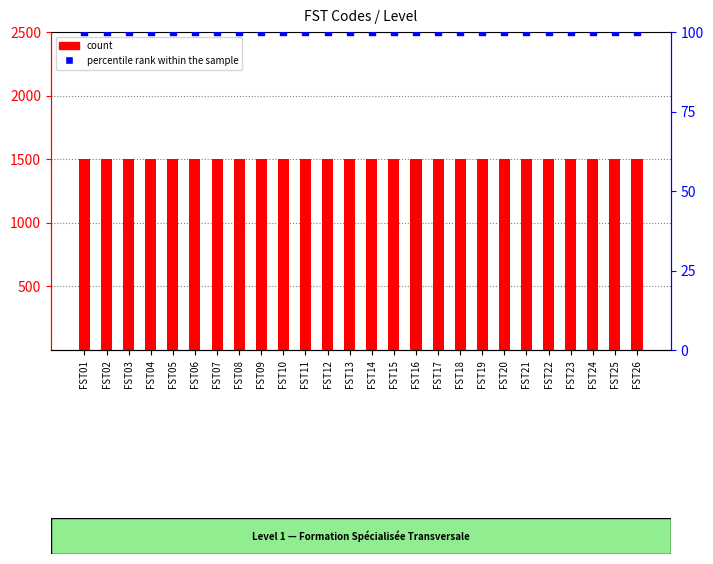

What are all the series names shown in the legend?

count, percentile rank within the sample